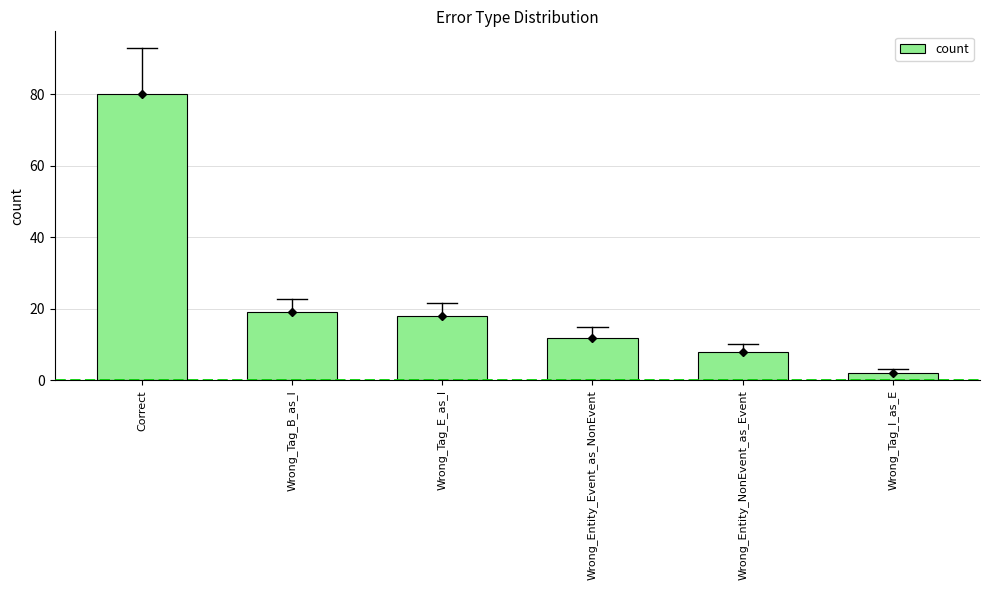

Where is the data nearest to the value 41?

Wrong_Tag_B_as_I